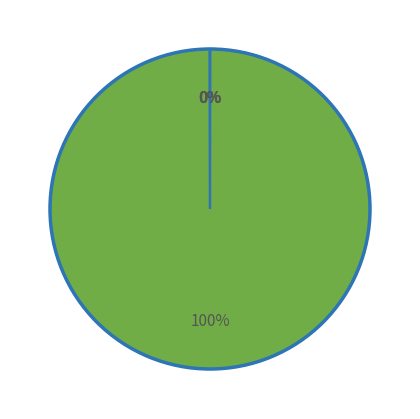

To the nearest percent, what is the difference between the largest and smallest slice percentages?

100%